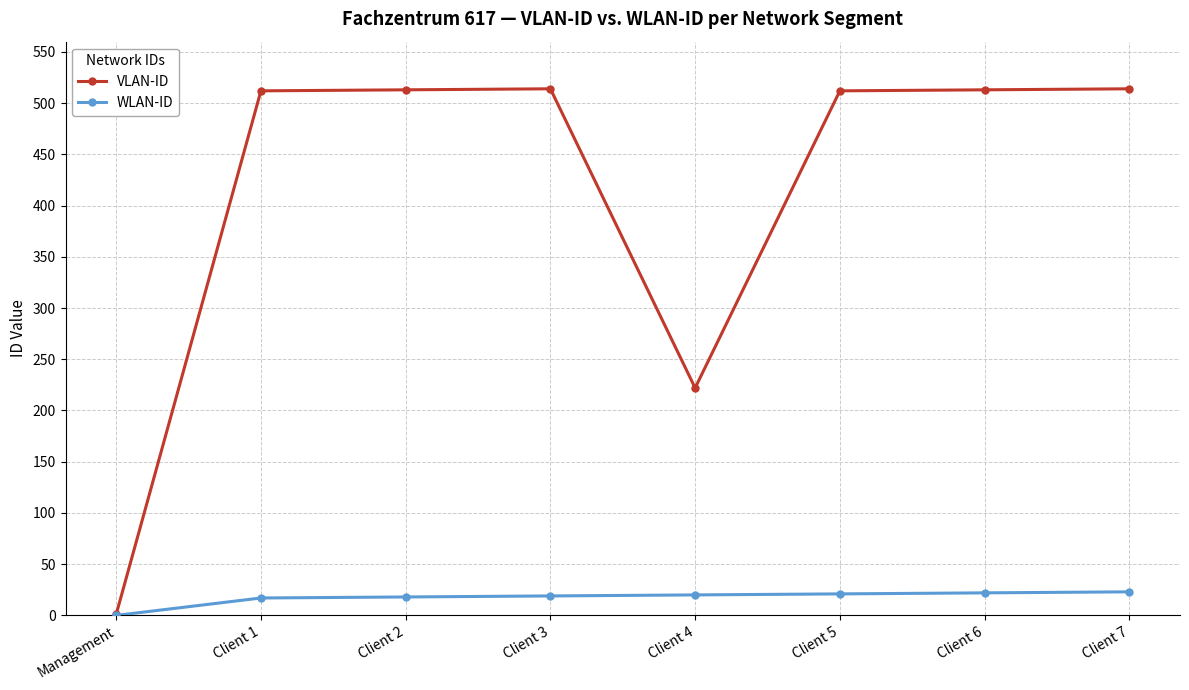

What are all the series names shown in the legend?

VLAN-ID, WLAN-ID